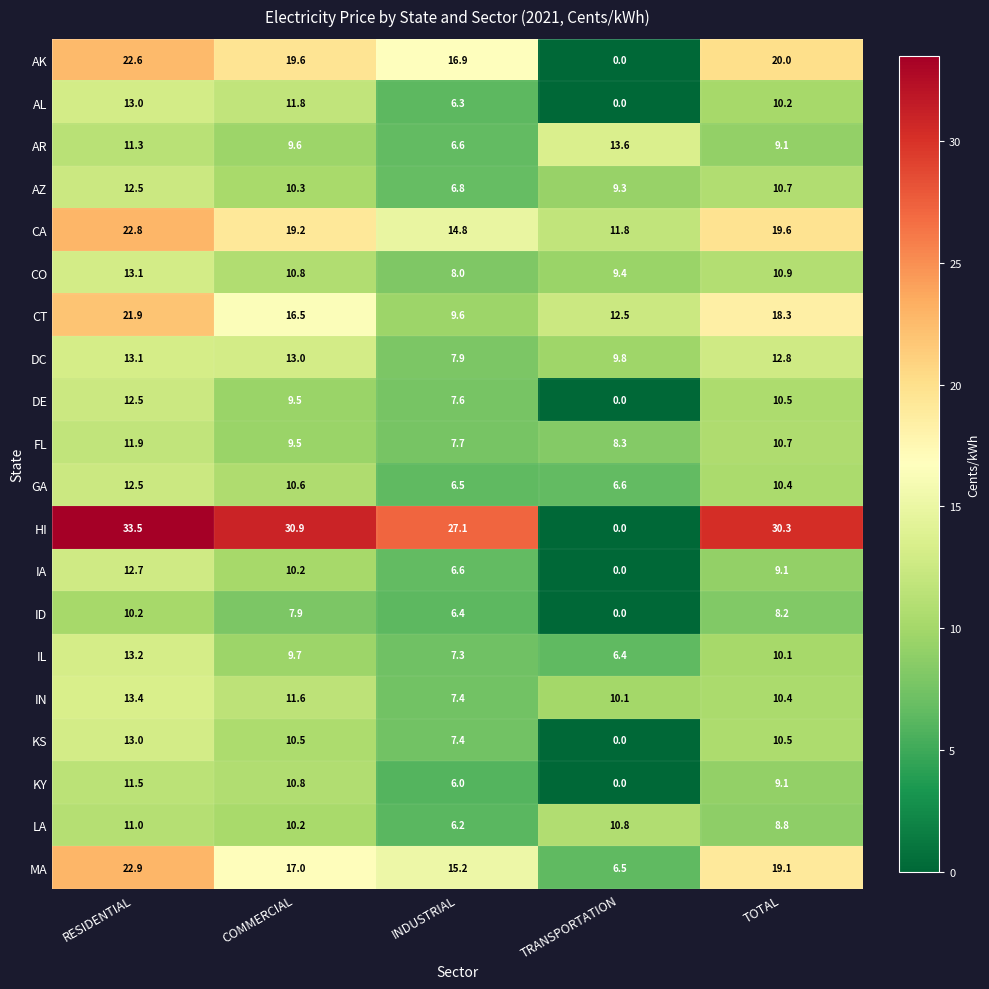

What is the difference between the IN values at COMMERCIAL and TOTAL?

1.2